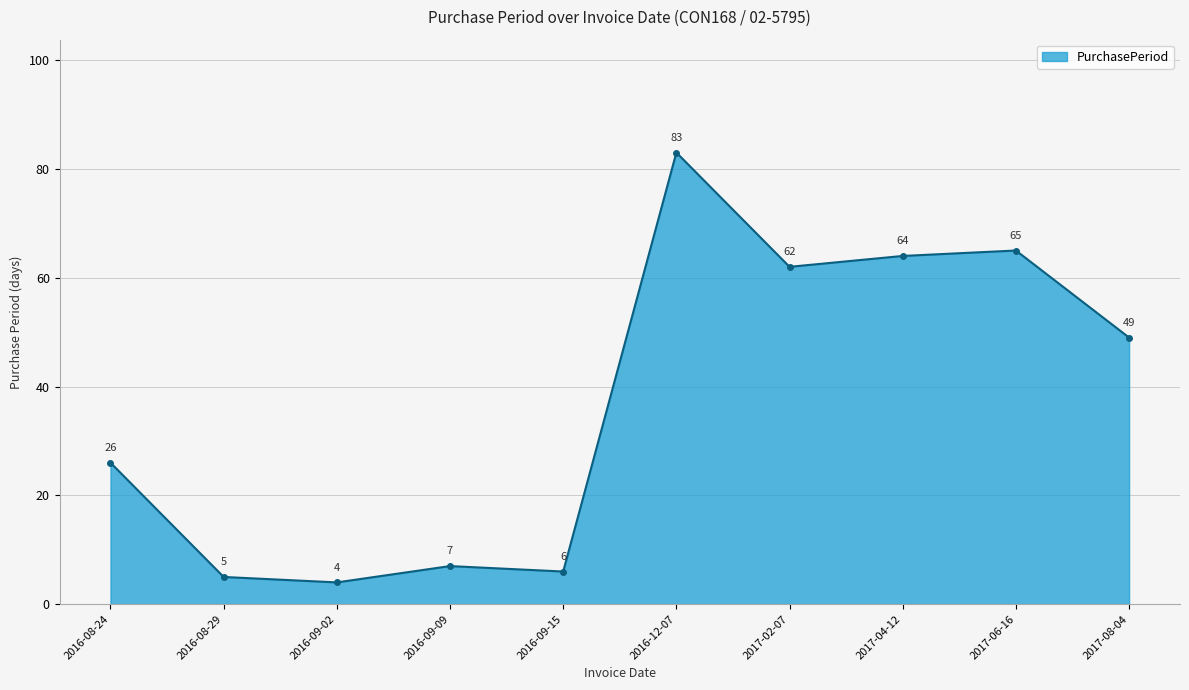

Which category has the highest value across all series?

2016-12-07